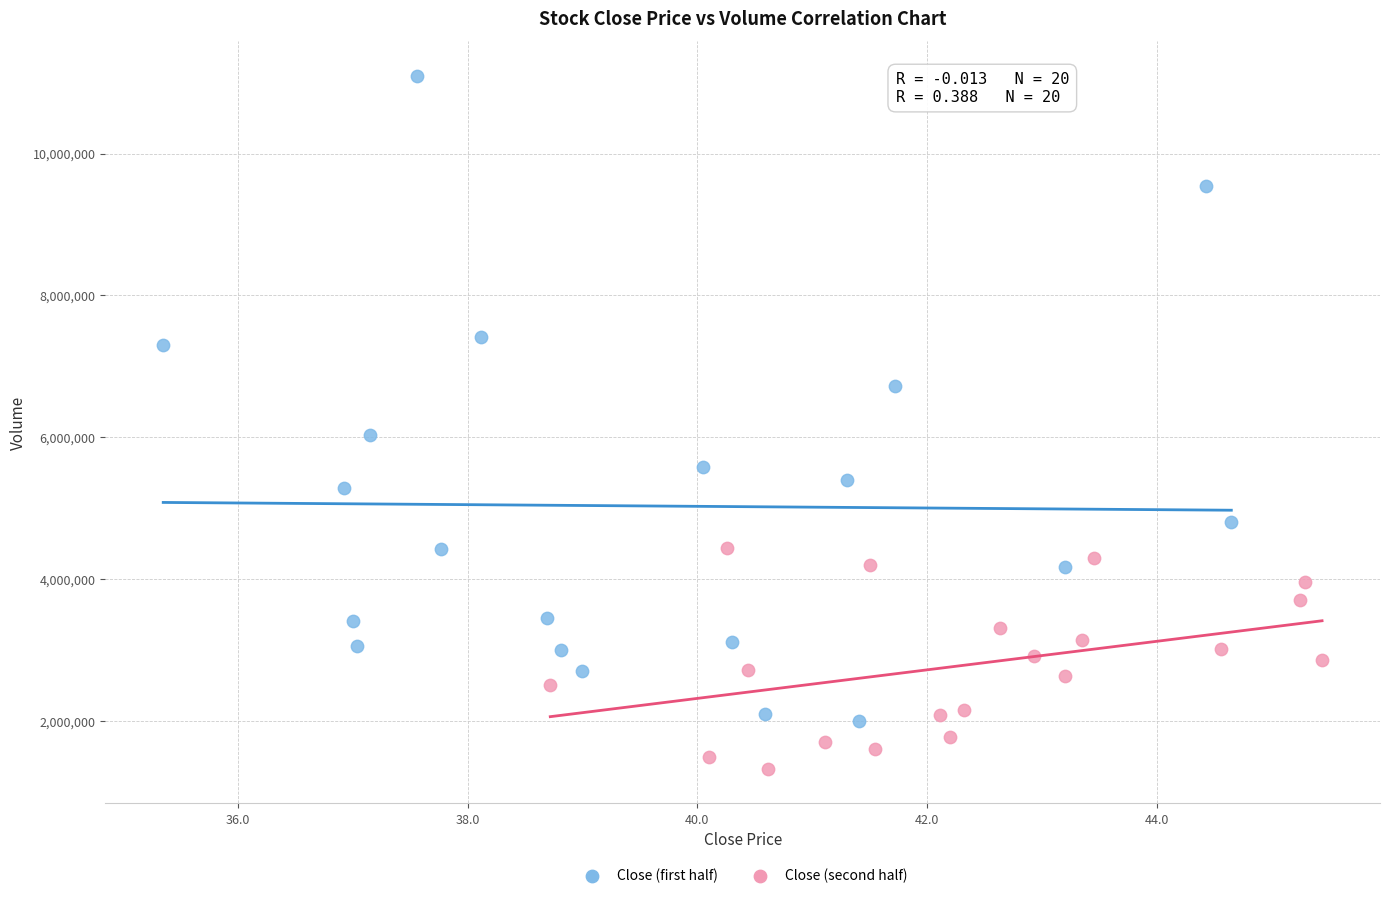

Which series contains the highest Y value?

Close (first half)